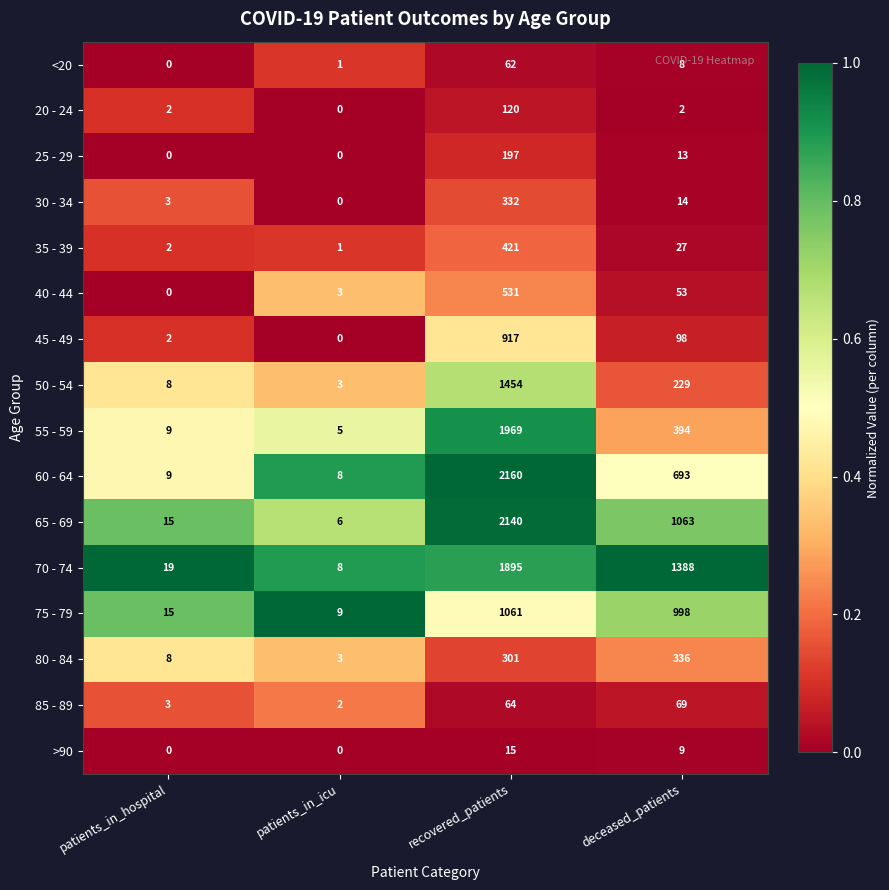

What is the sum of the 40 - 44 values at patients_in_icu and recovered_patients?

534